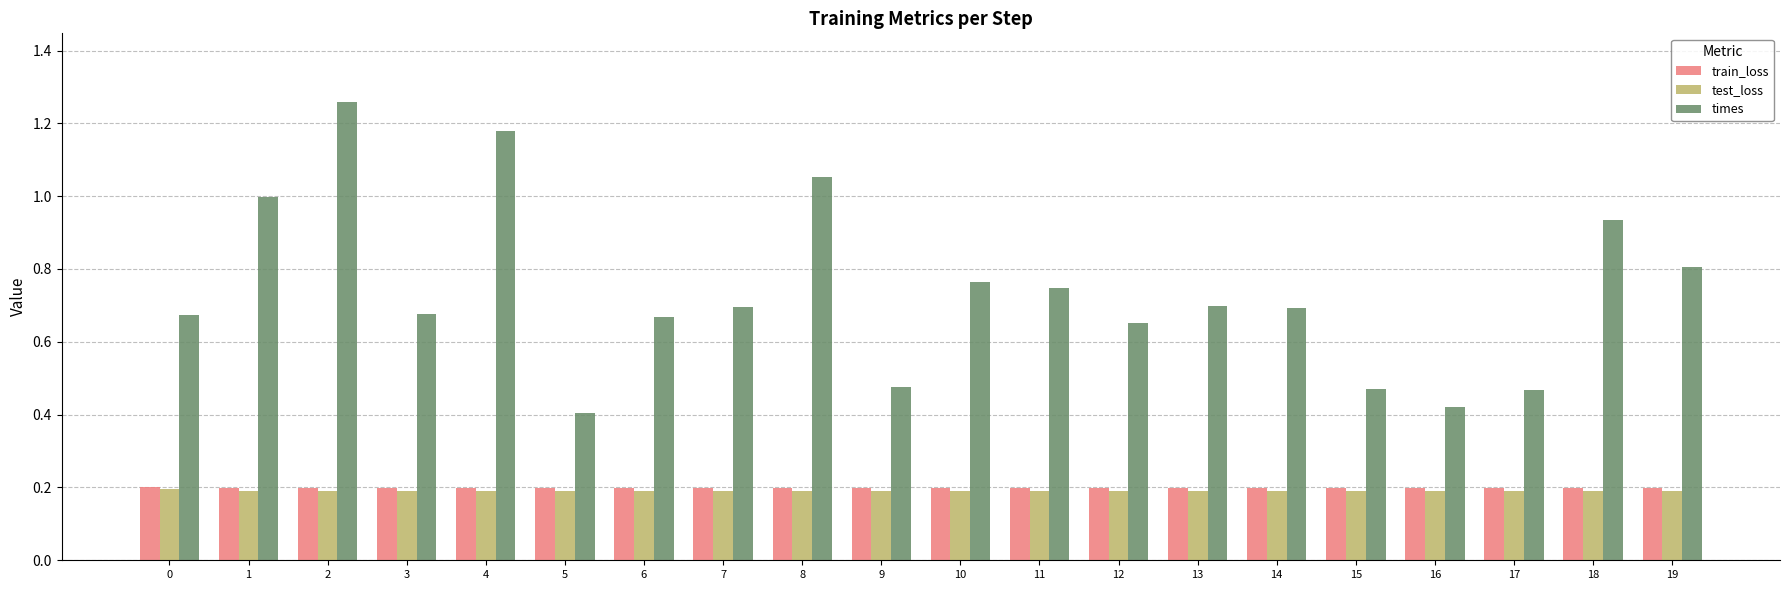

At which category is the sum across all series the highest?

2